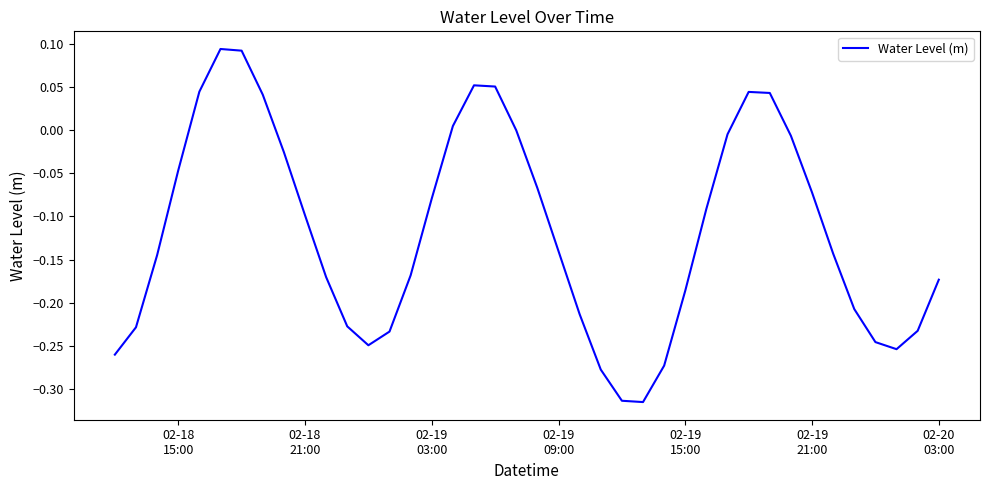

What is the difference between the maximum and minimum values?

0.4